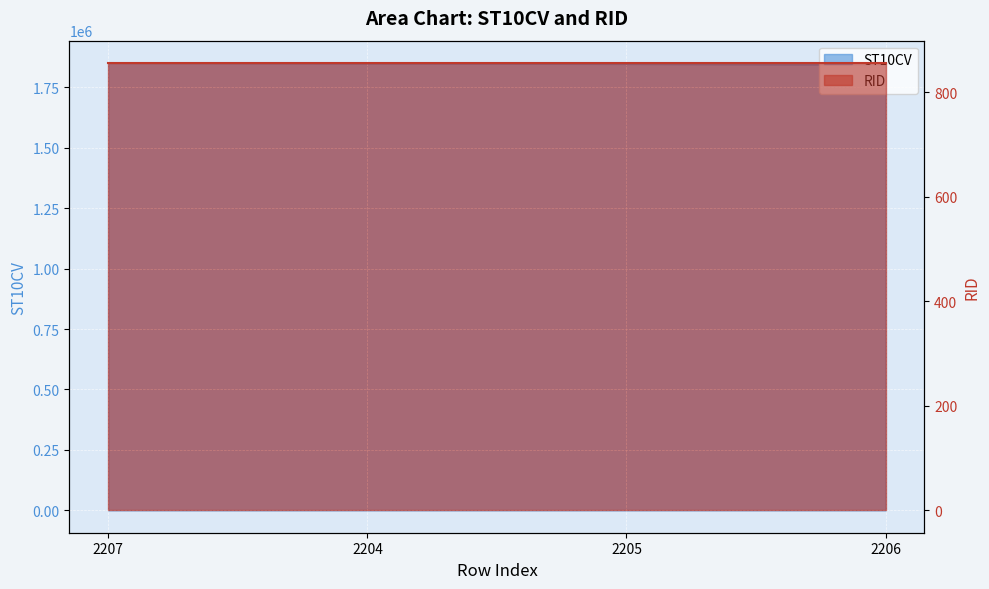

What is the label of the 3rd point from the right?

2204